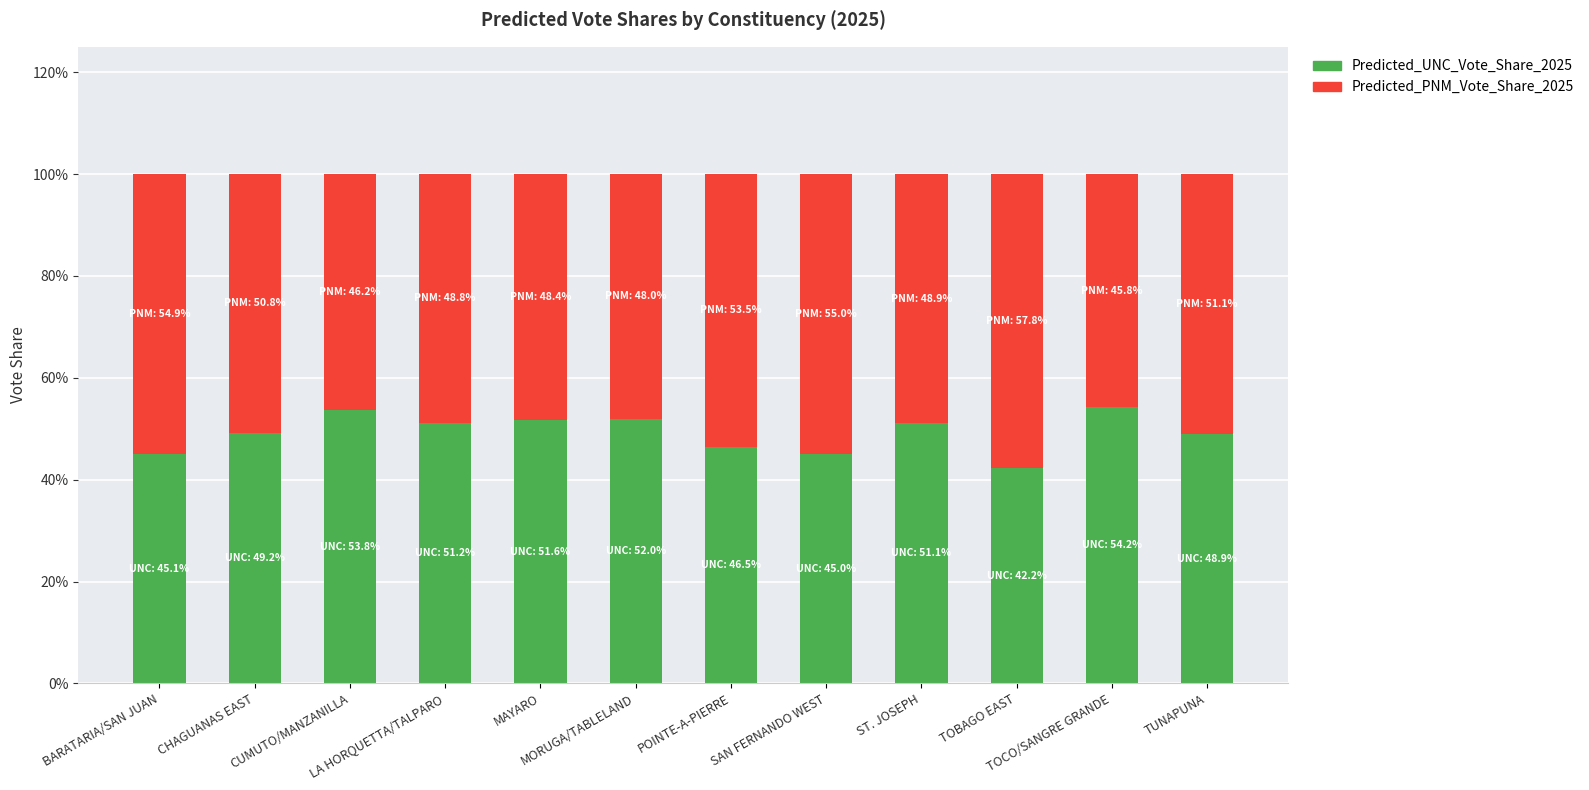

What are all the series names shown in the legend?

Predicted_UNC_Vote_Share_2025, Predicted_PNM_Vote_Share_2025